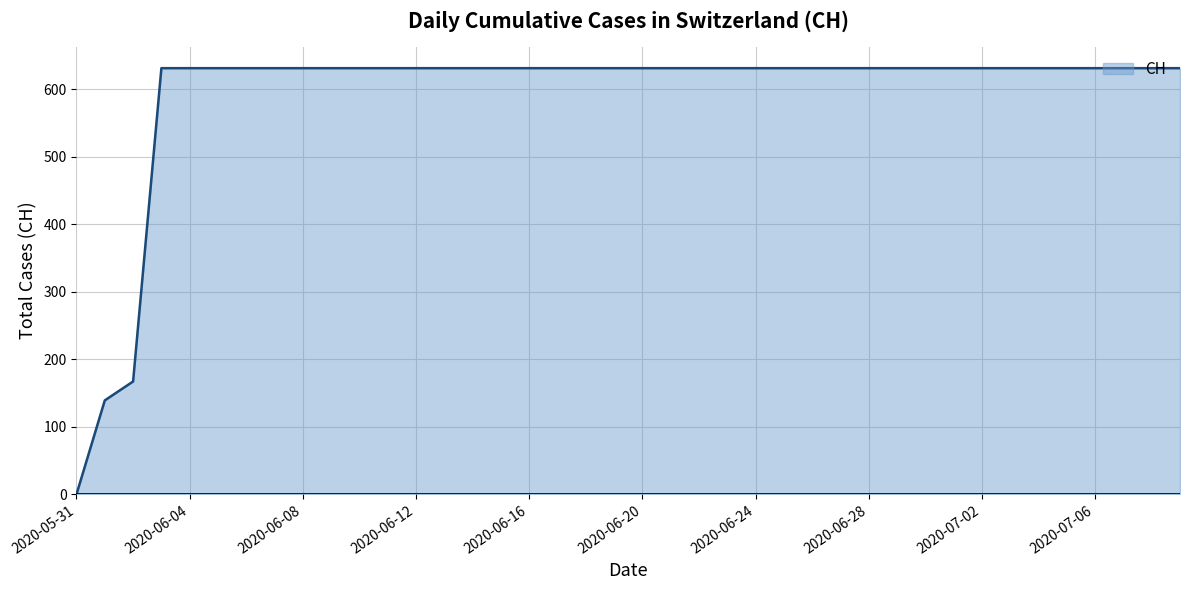

What is the maximum value shown in the chart?

631